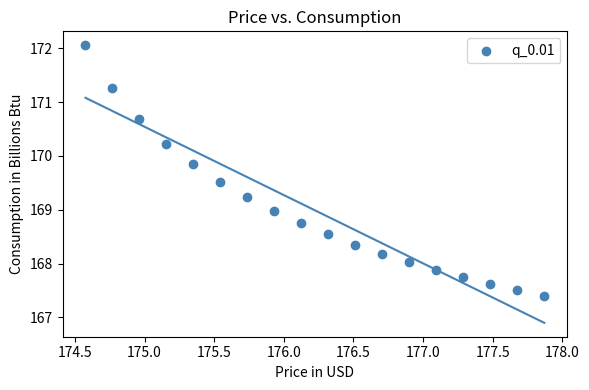

What is the range of Y values (max minus min)?

4.7